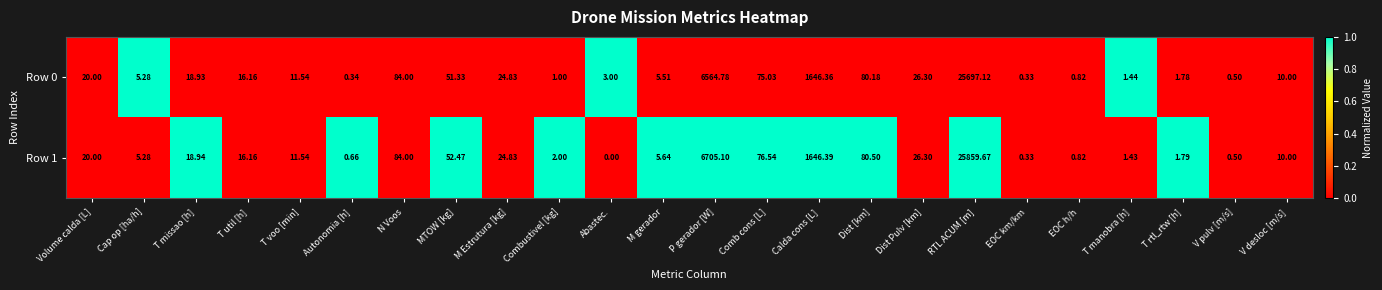

Rank the categories by Row 0 value from highest to lowest.

RTL ACUM [m], P gerador [W], Calda cons [L], N Voos, Dist [km], Comb cons [L], MTOW [kg], Dist Pulv [km], M Estrutura [kg], Volume calda [L], T missao [h], T util [h], T voo [min], V desloc [m/s], M gerador, Cap op [ha/h], Abastec., T rtl_rtw [h], T manobra [h], Combustivel [kg], EOC h/h, V pulv [m/s], Autonomia [h], EOC km/km